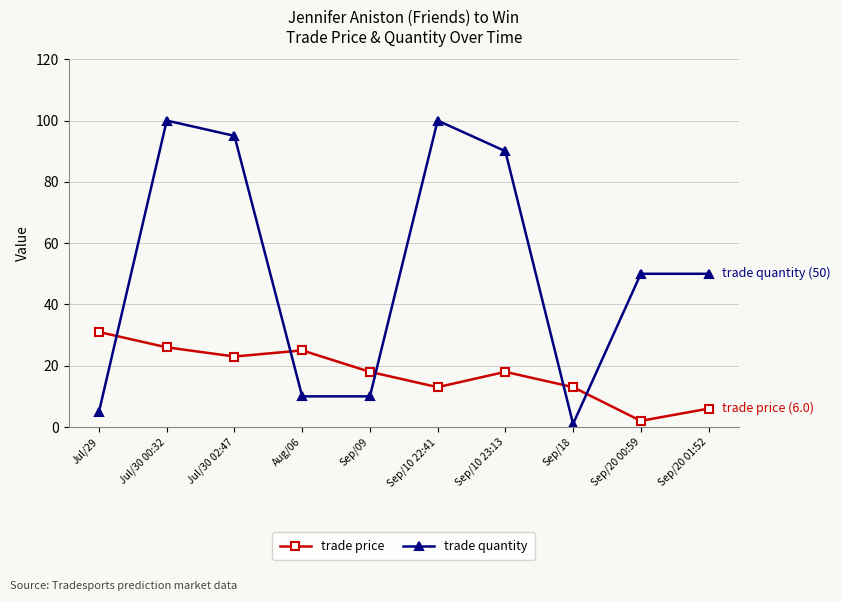

Which series ends up on top after the final intersection of trade price and trade quantity?

trade quantity